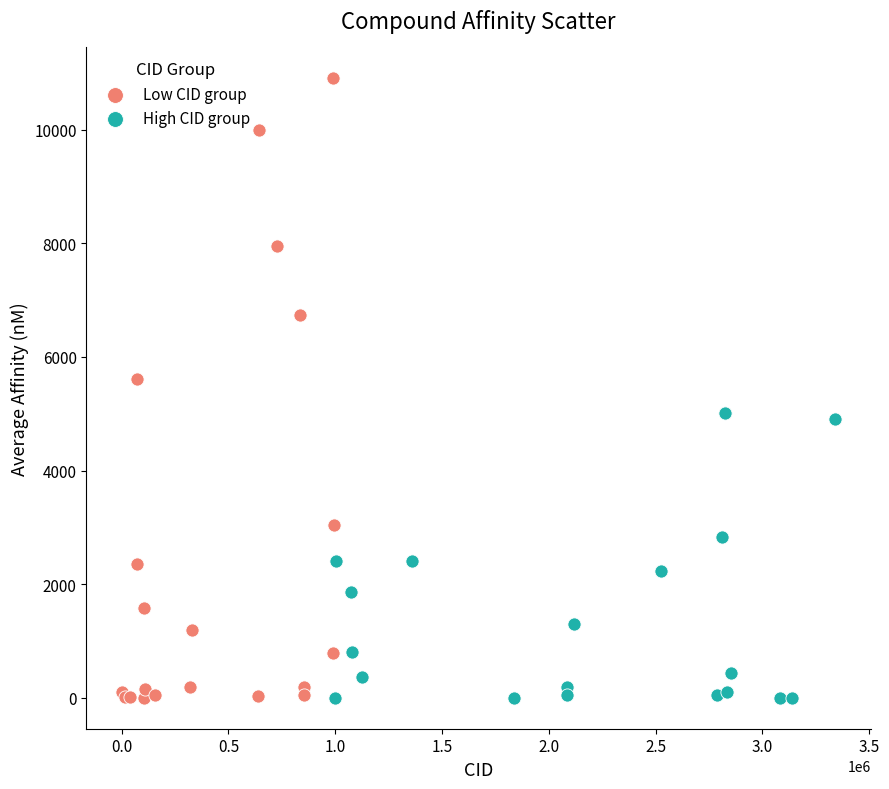

What are all the series names shown in the legend?

Low CID group, High CID group